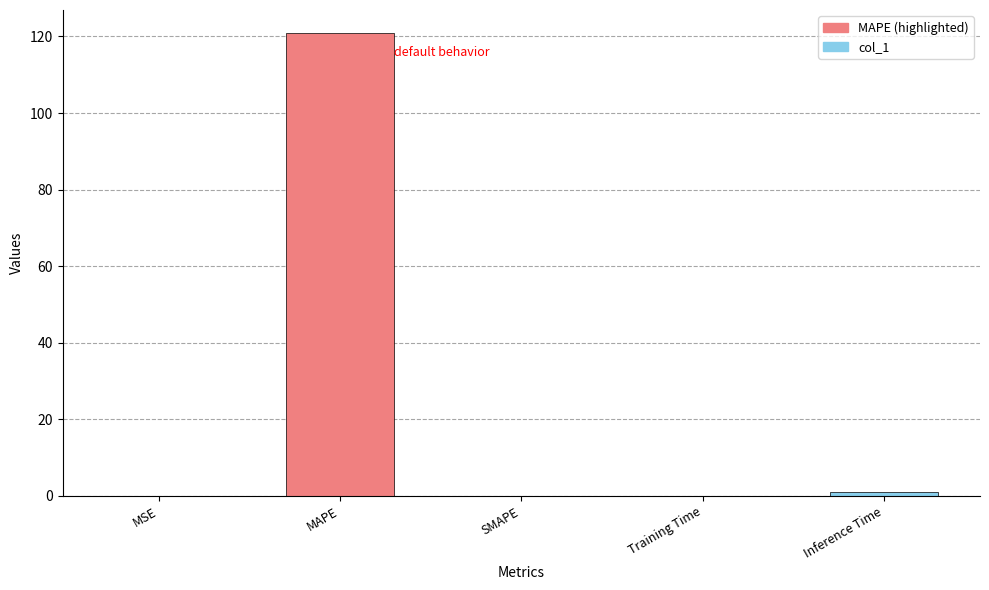

What is the greatest value displayed?

120.9